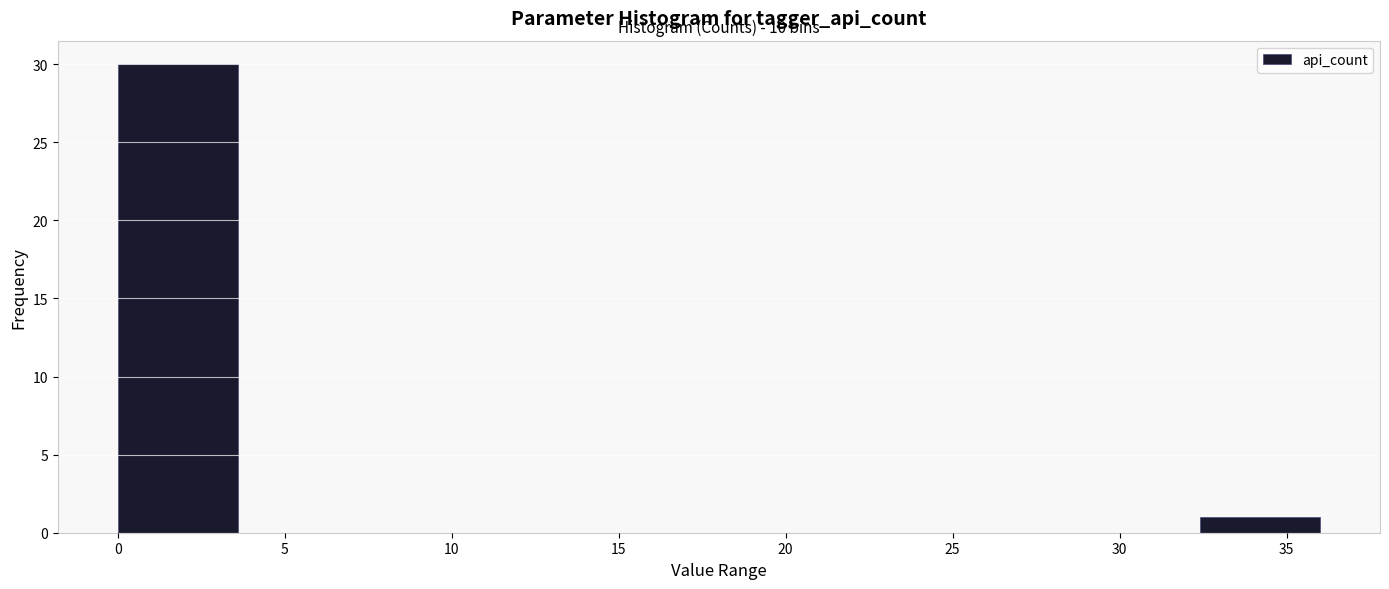

Which range on the x-axis has the tallest bar?

0.0 to 3.6